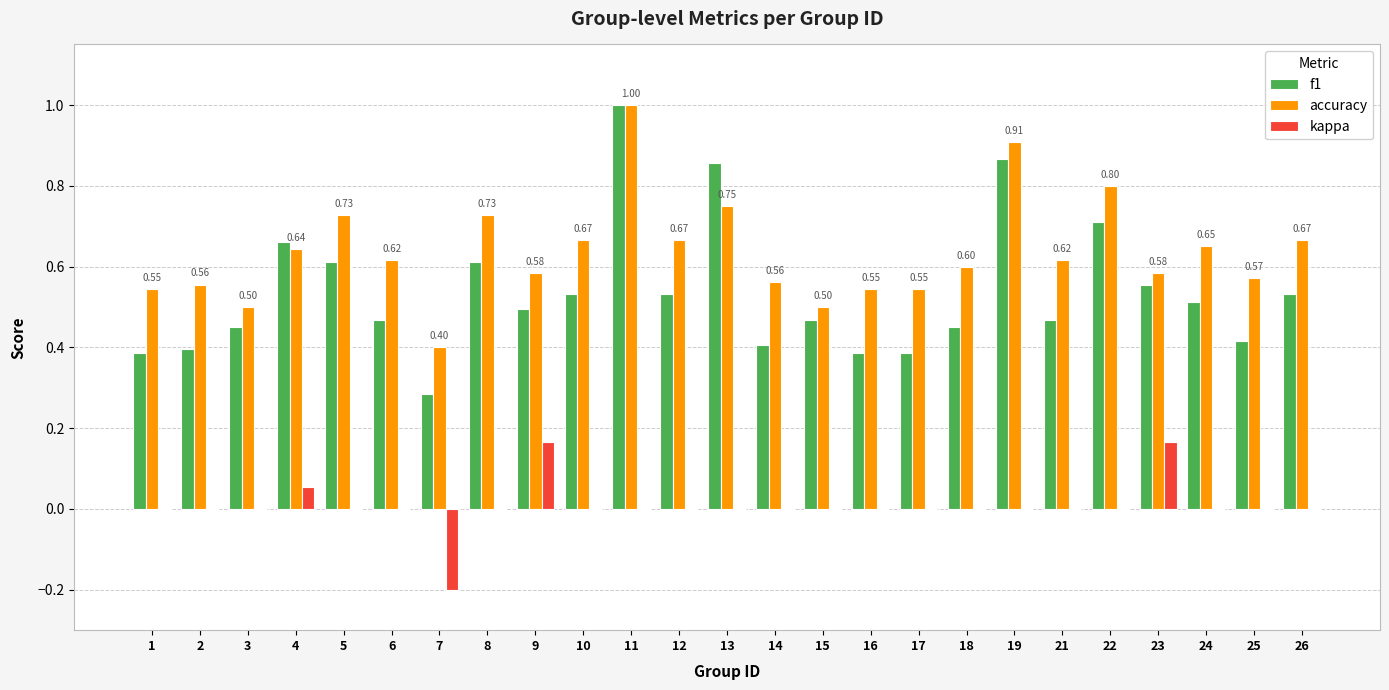

What is the sum of the accuracy values at 13 and 11?

1.8